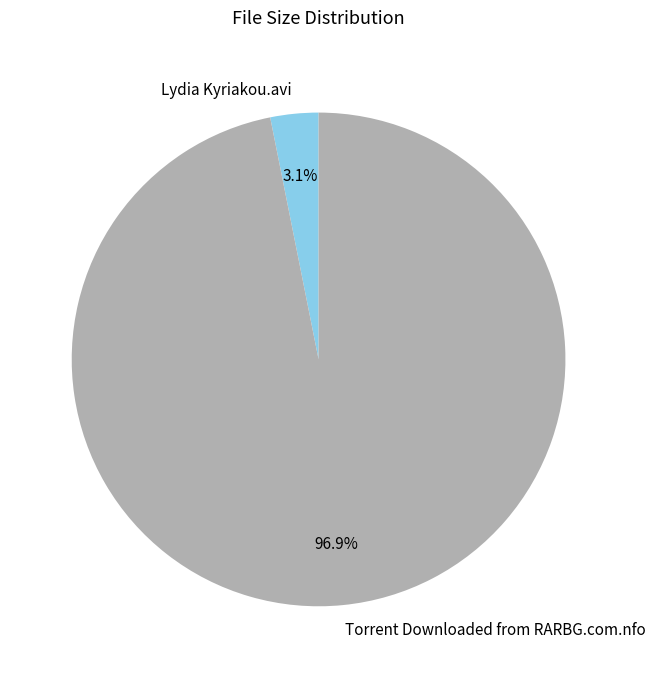

Rank the categories by value from highest to lowest.

Torrent Downloaded from RARBG.com.nfo, Lydia Kyriakou.avi